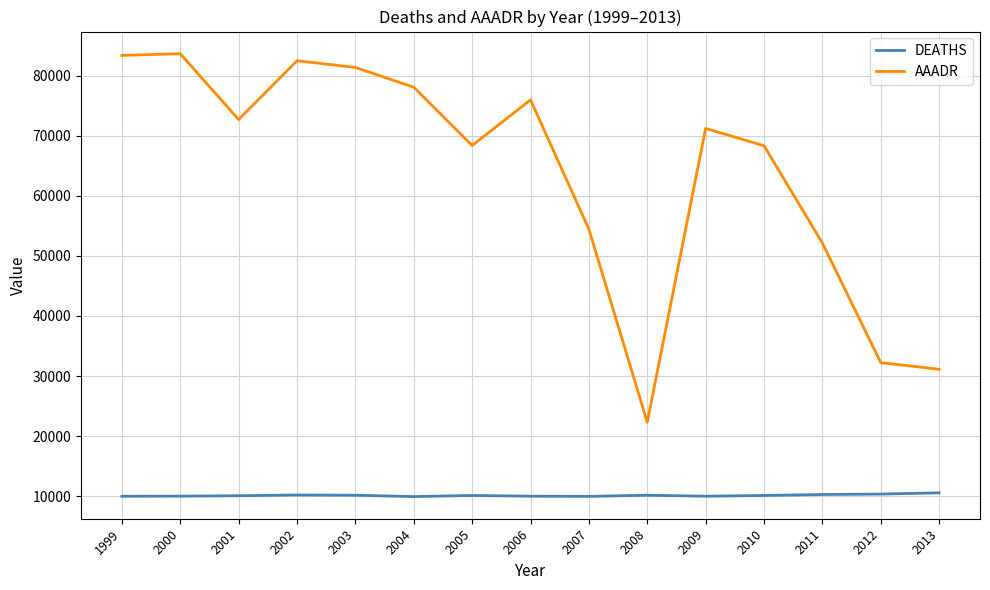

Which series has the widest spread of values?

AAADR